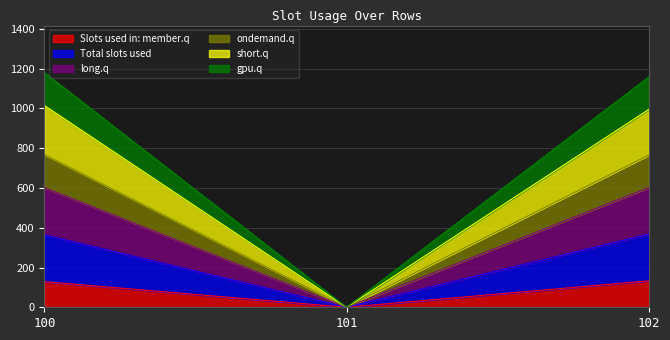

Reading right to left, list all the values displayed in this chart.

col_11: 102=133.1	101=0.0	100=129.1
col_12: 102=765.7	101=0.0	100=768.7
col_23: 102=1158.8	101=0.0	100=1181.0
col_24: 102=995.2	101=0.0	100=1015.1
col_25: 102=601.8	101=0.0	100=601.9
col_26: 102=367.7	101=0.0	100=364.4